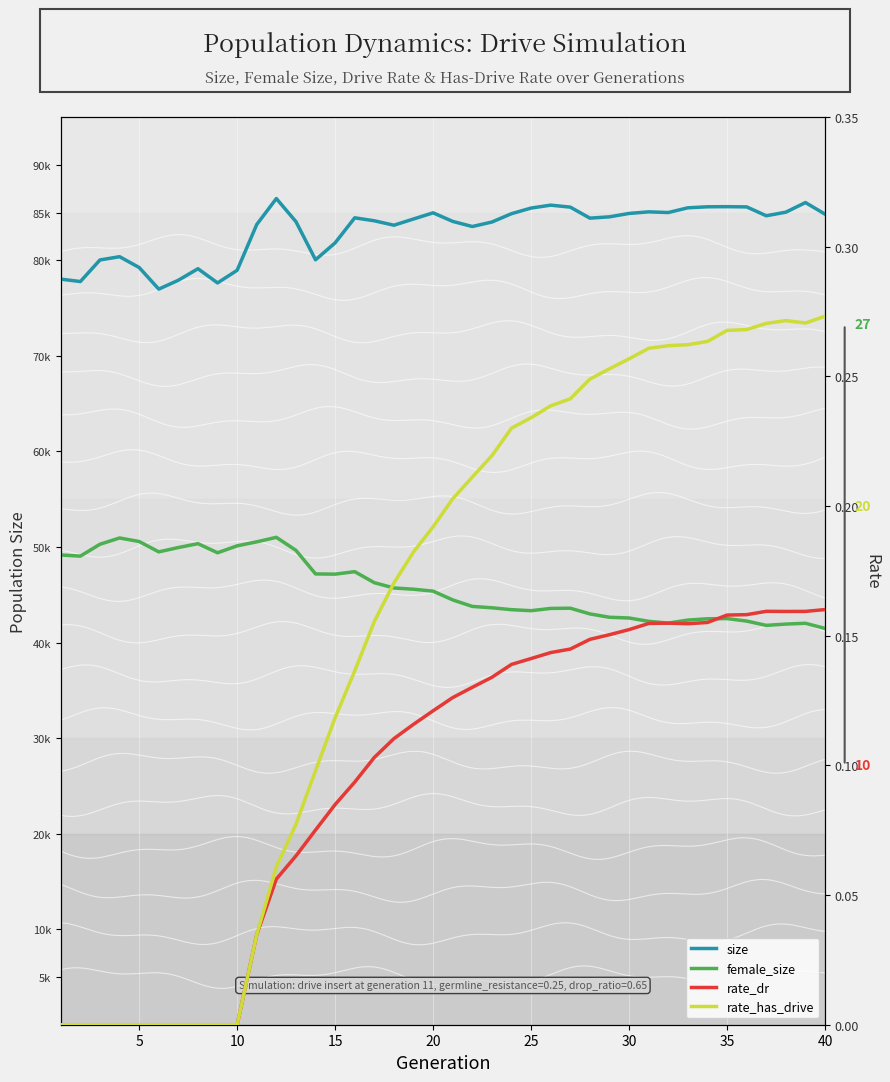

Which series has the largest total across all categories?

size